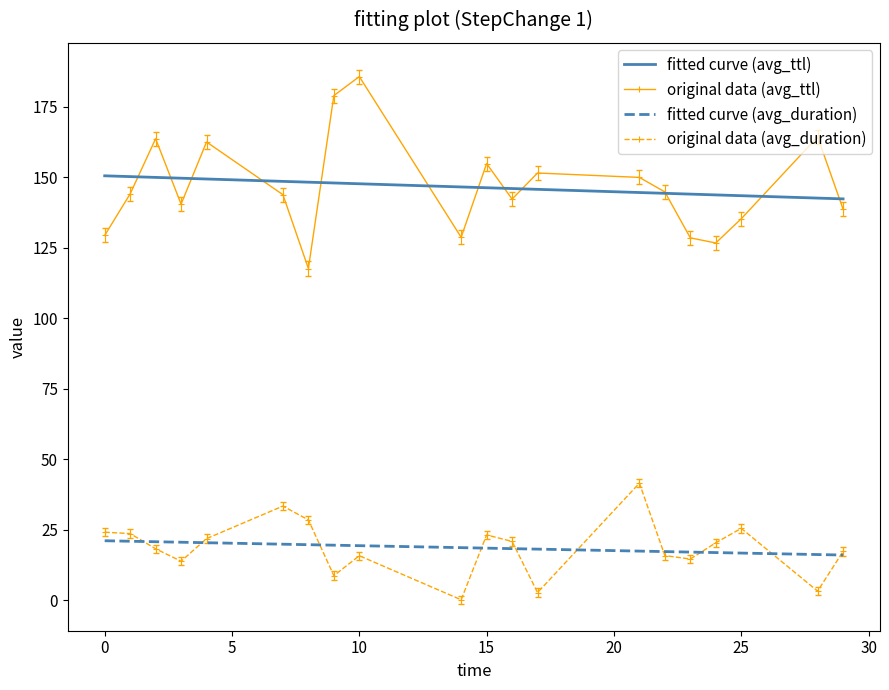

True or false: original data (avg_ttl) and original data (avg_duration) intersect in this chart.

False